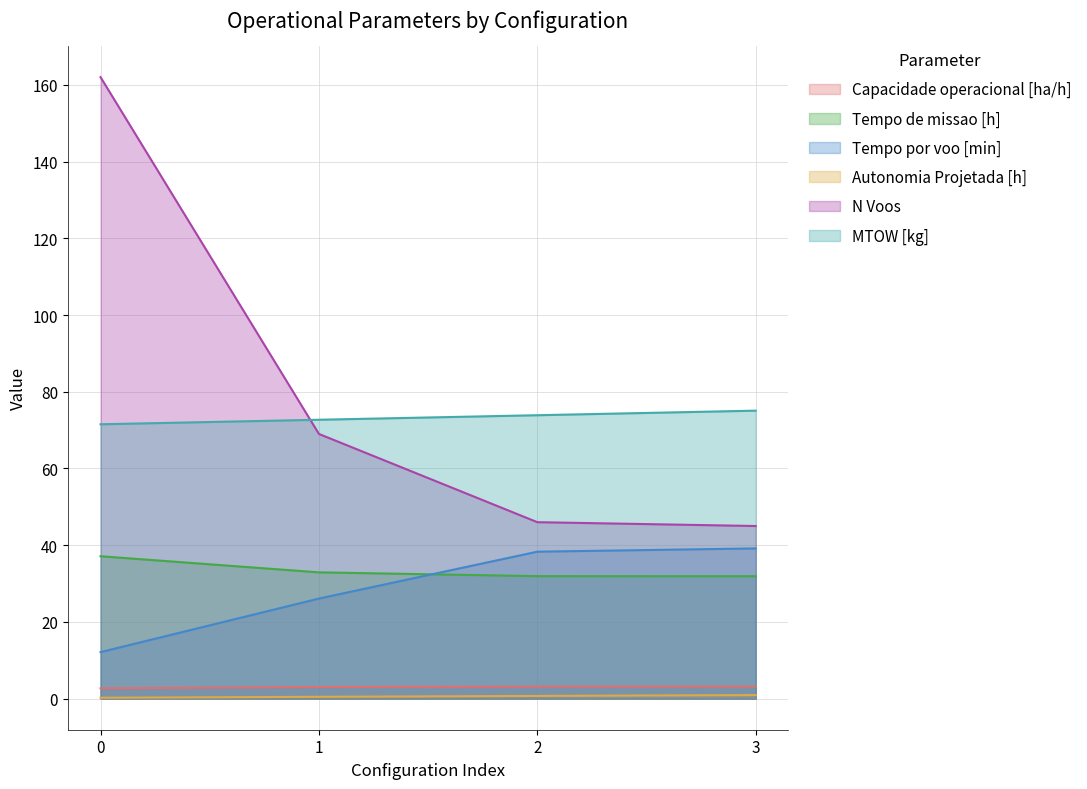

What are all the series names shown in the legend?

Capacidade operacional [ha/h], Tempo de missao [h], Tempo por voo [min], Autonomia Projetada [h], N Voos, MTOW [kg]